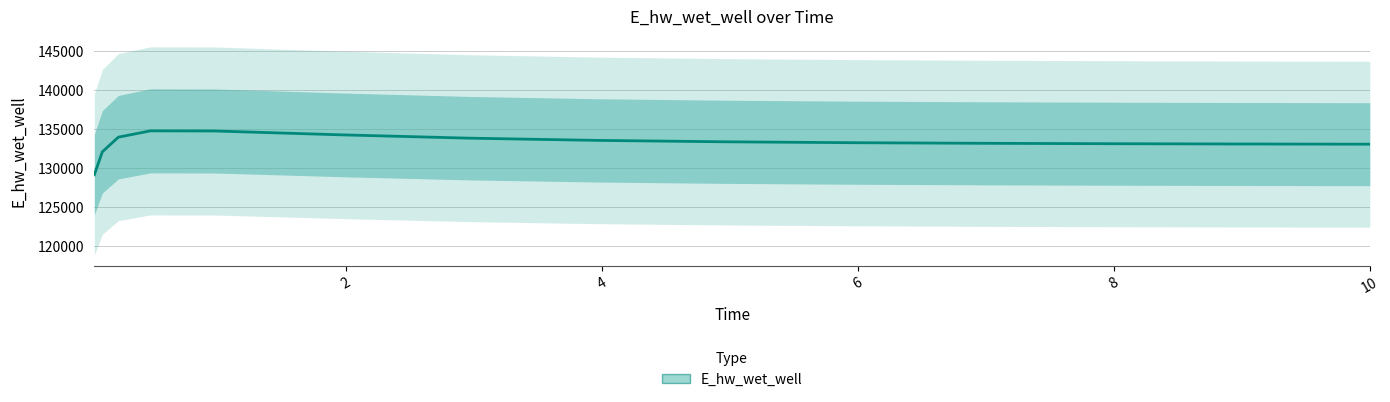

What is the difference between the second highest and minimum values?

5608.4